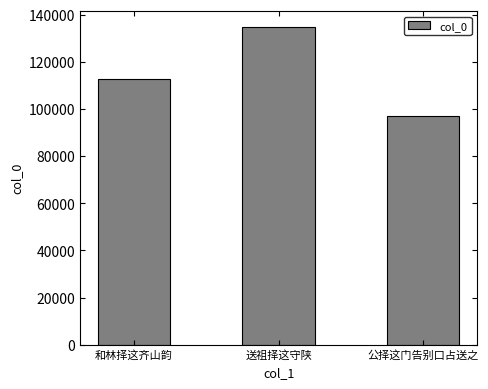

What is the label of the 2nd bar from the left?

送祖择这守陕